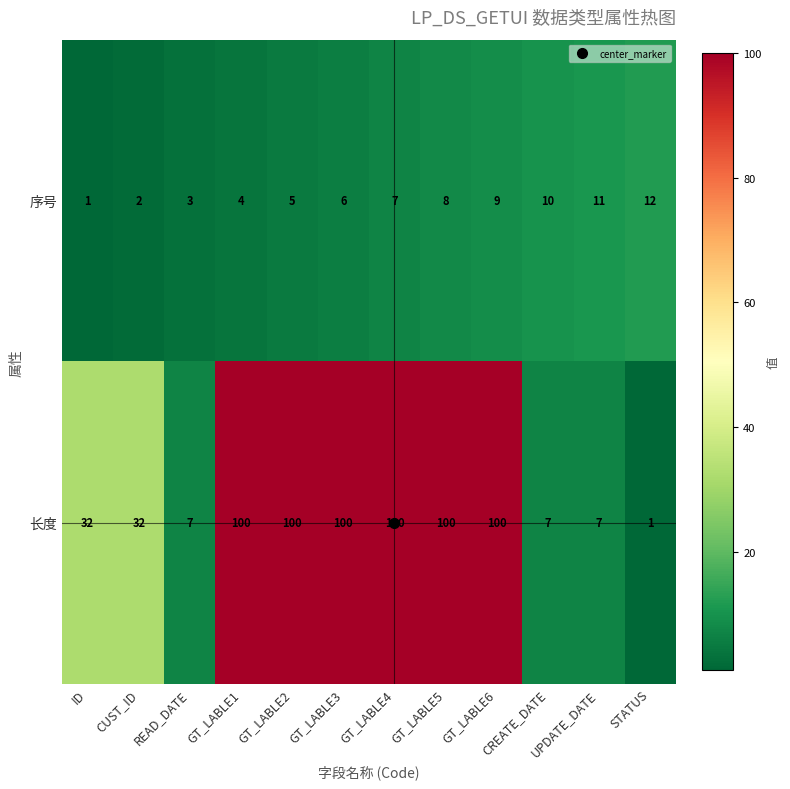

What is the greatest value displayed?

100